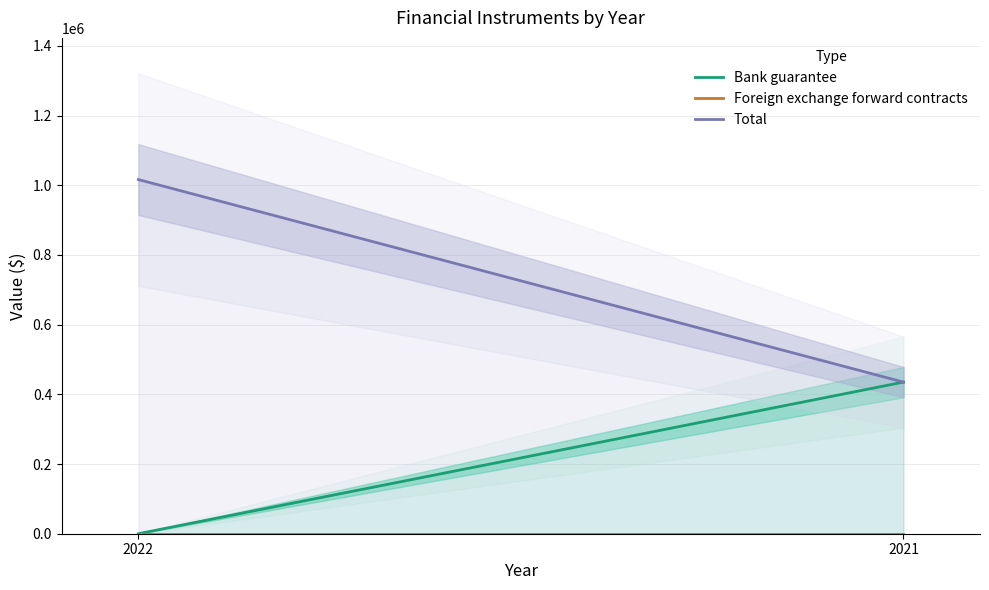

At which label is Bank guarantee closest to 217516?

2022